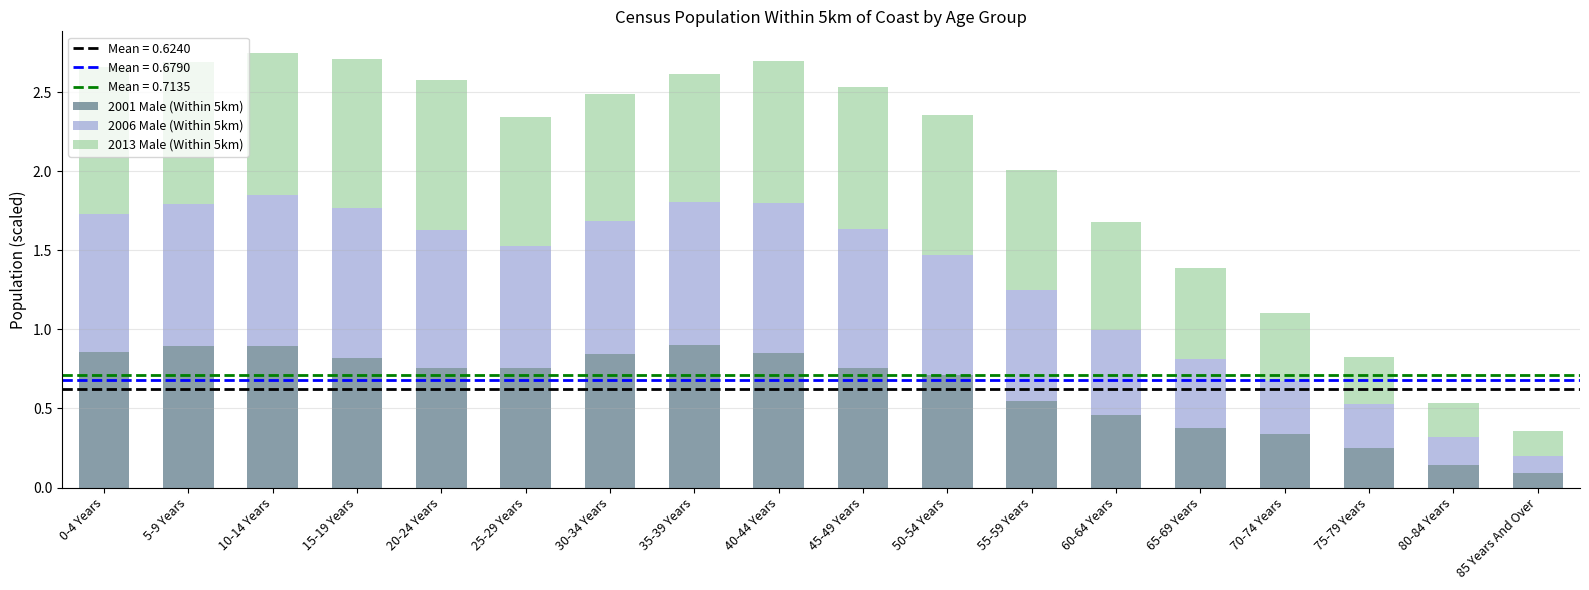

The value of 2001 Male (Within 5km) at 35-39 Years is 0.3. True or false?

False